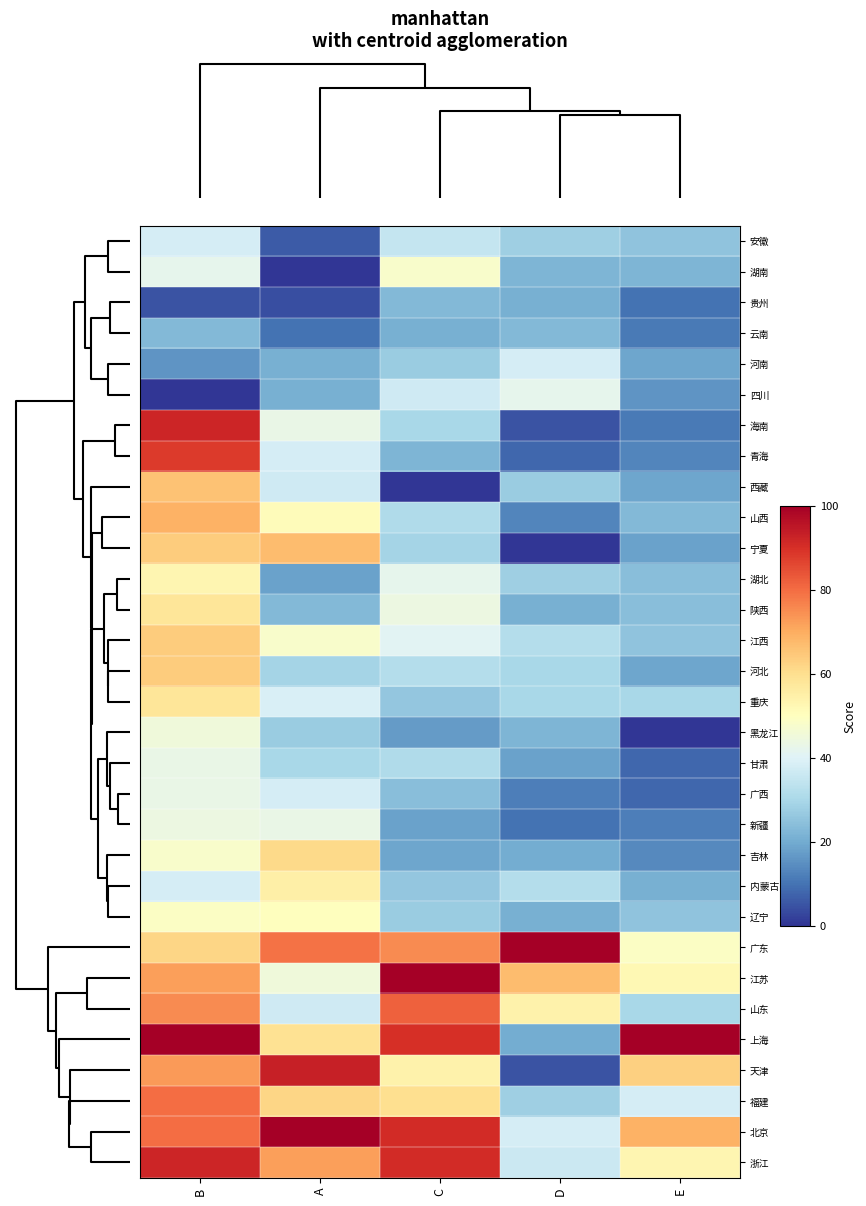

At how many categories does at least one series exceed 95?

5